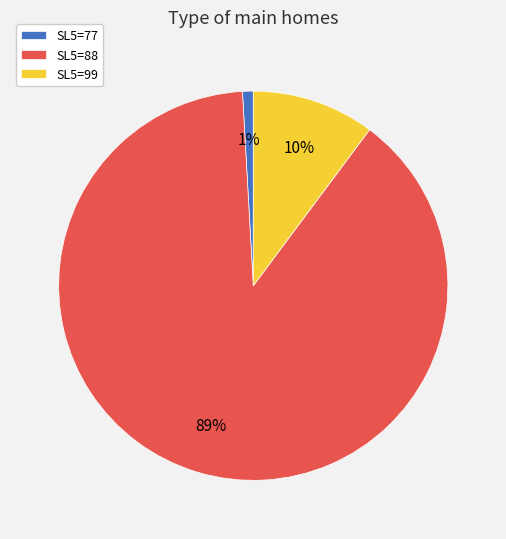

Which category has the biggest portion of the pie?

SL5=88